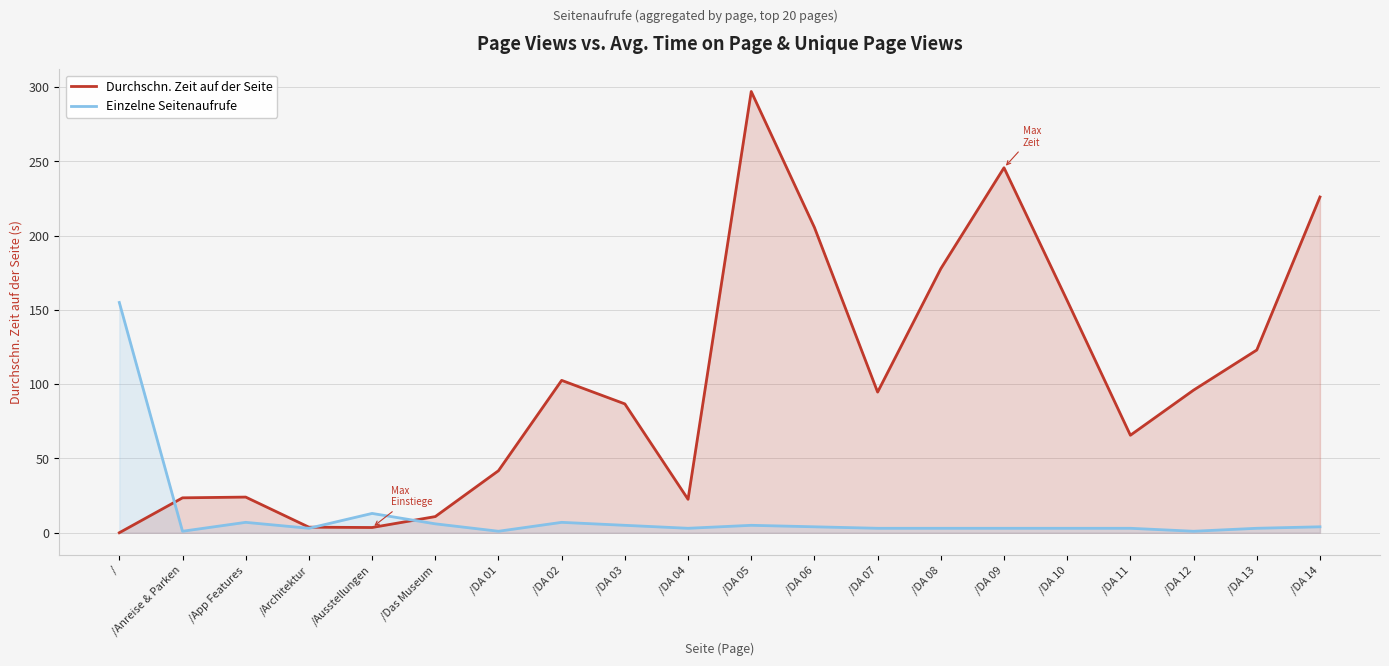

Between /DA 01 and /DA 02, which series saw the biggest shift?

Durchschn. Zeit auf der Seite